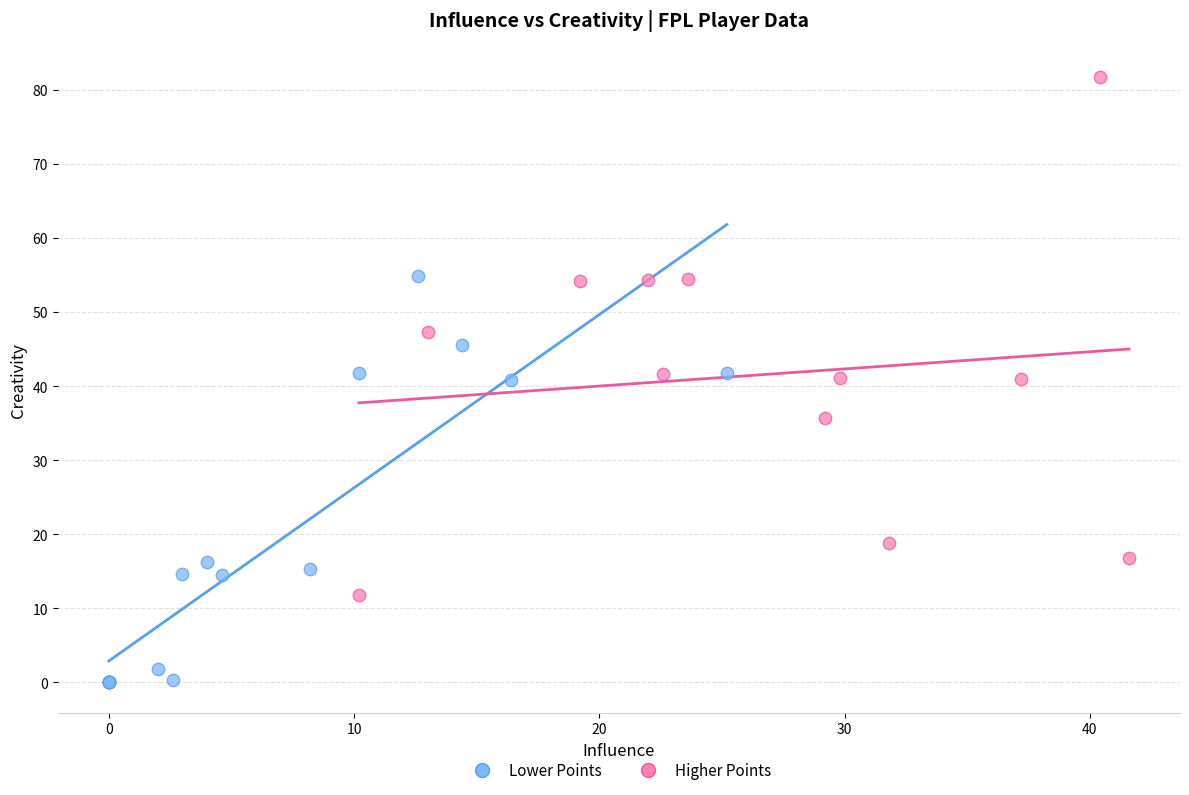

Which series has the widest spread of Y values?

Higher Points